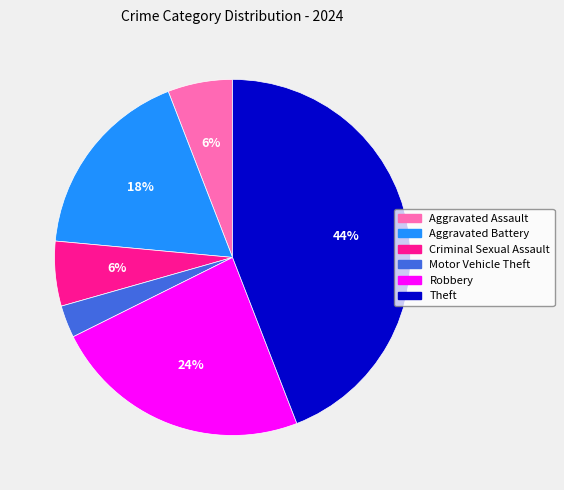

Does any single category account for the majority?

No